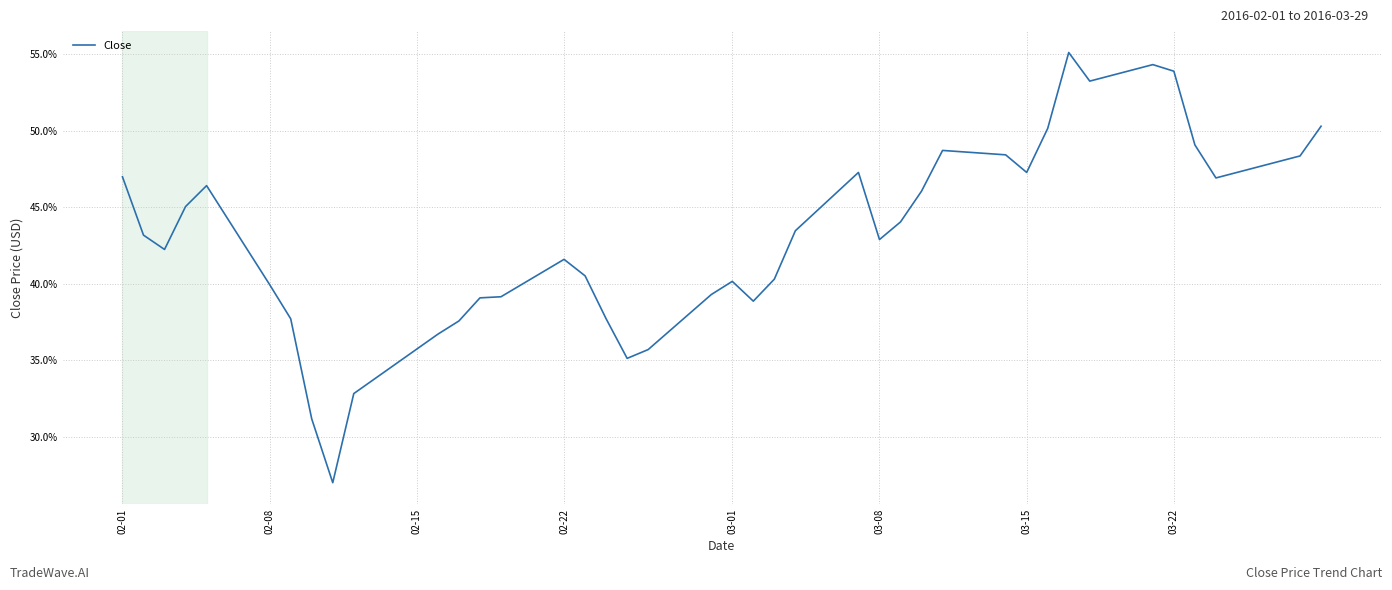

What is the greatest value displayed?

55.1